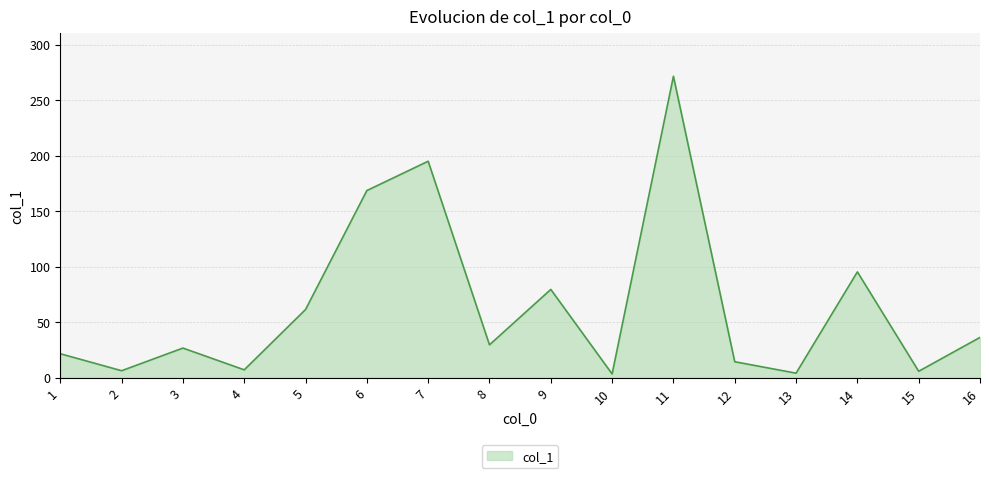

What is the difference between the values at 12 and 7?

180.5